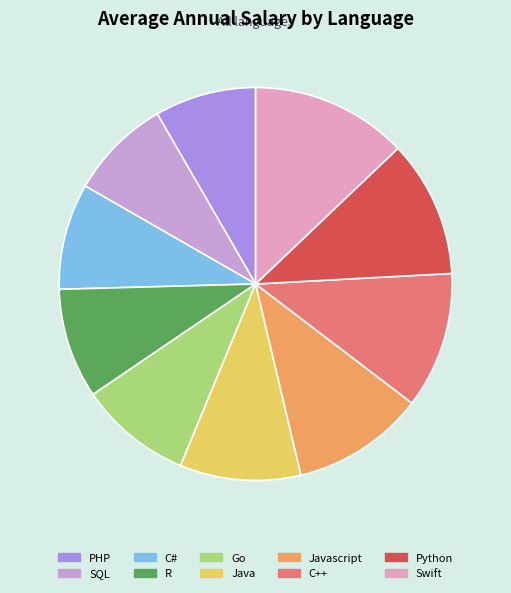

Count the number of slices in the pie.

10